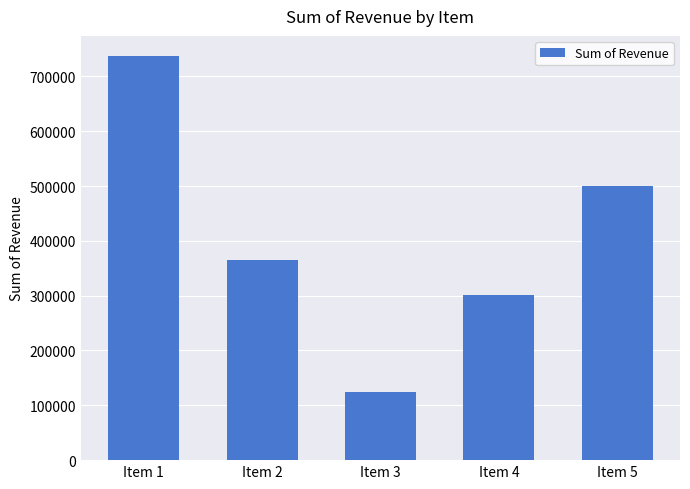

What is the value of the 2nd bar from the left?

365762